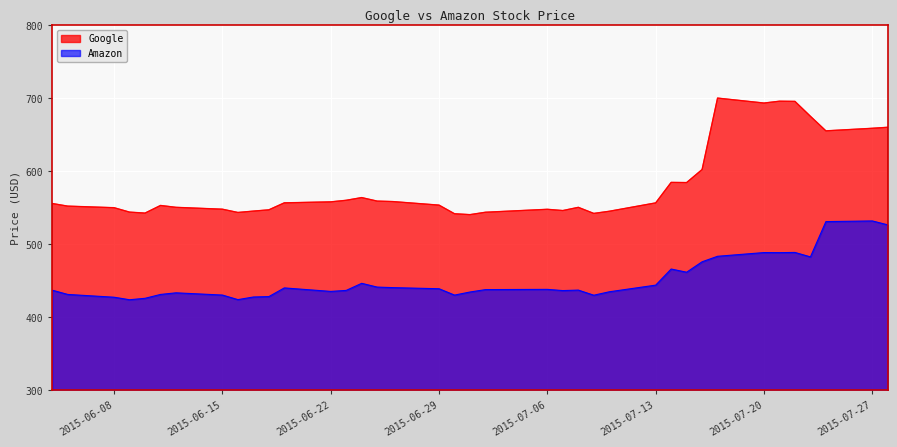

At 2015-07-16, list the series in order from smallest to largest.

Amazon, Google